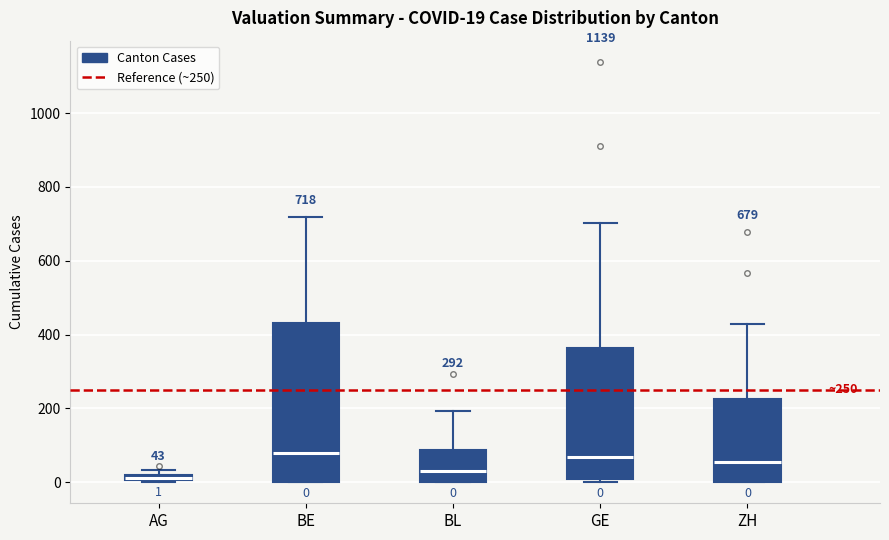

Which box is the tallest, from its lower edge to its upper edge?

BE